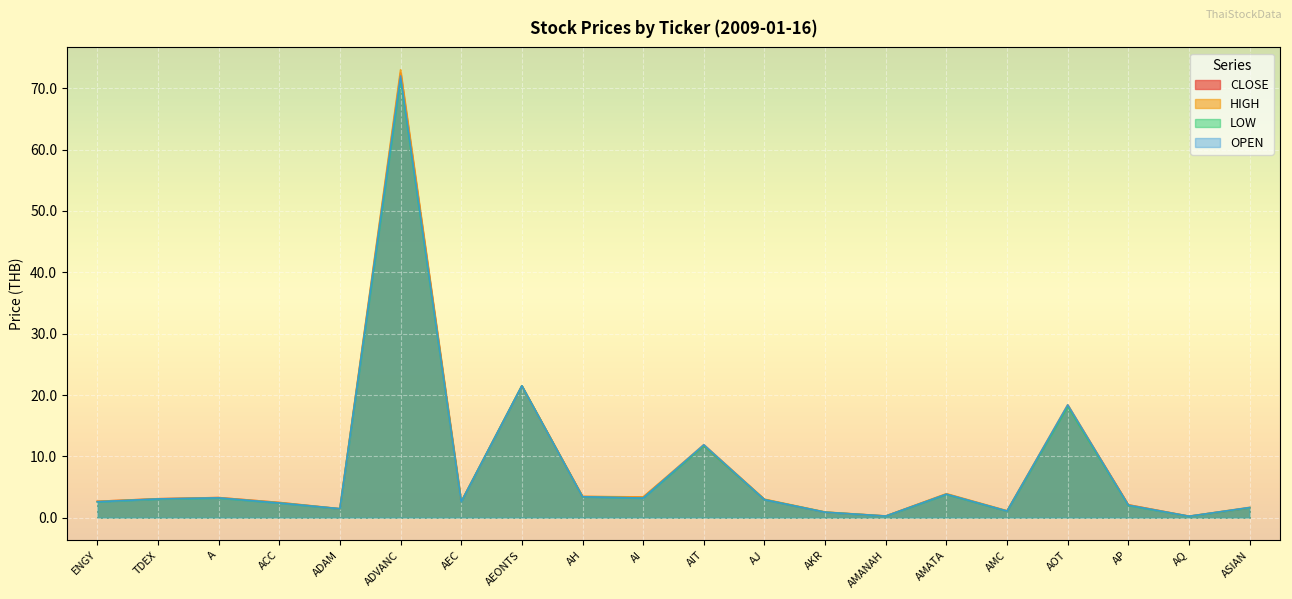

What is the label of the 17th point from the left?

AOT